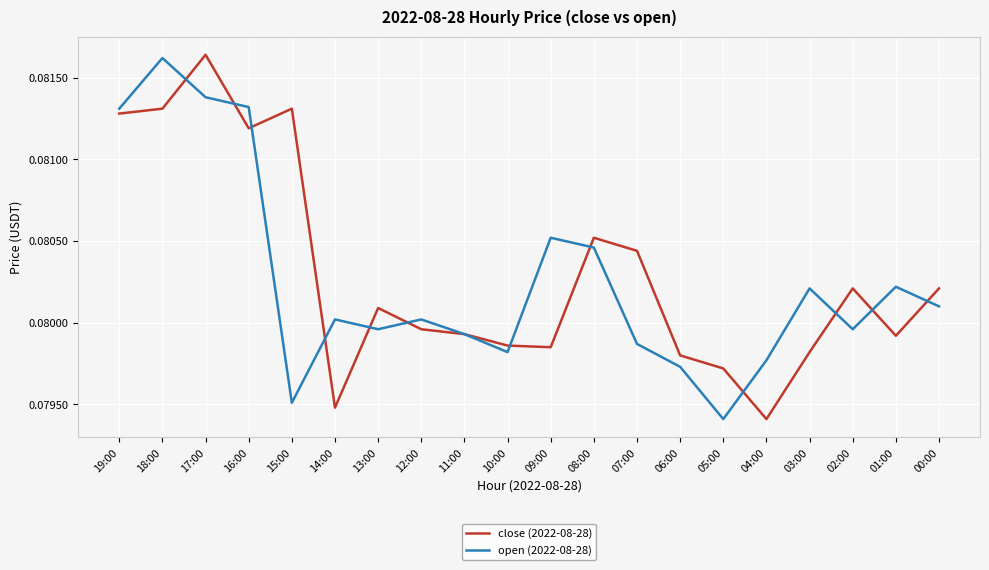

At which label does close (2022-08-28) reach its minimum?

04:00